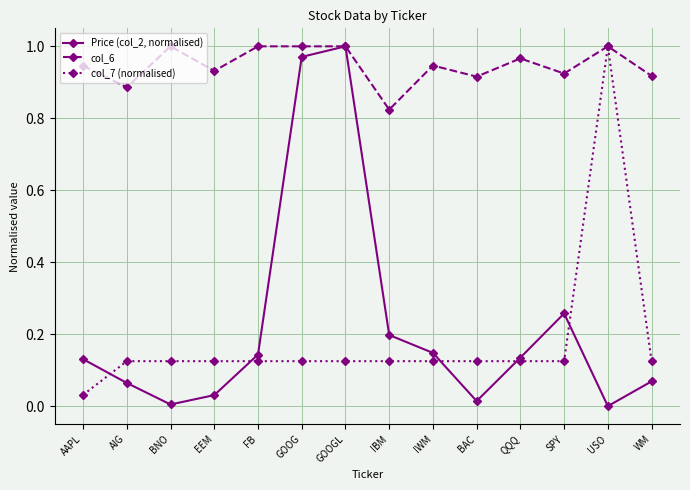

True or false: col_6 has a value of 0.3 at AAPL.

False